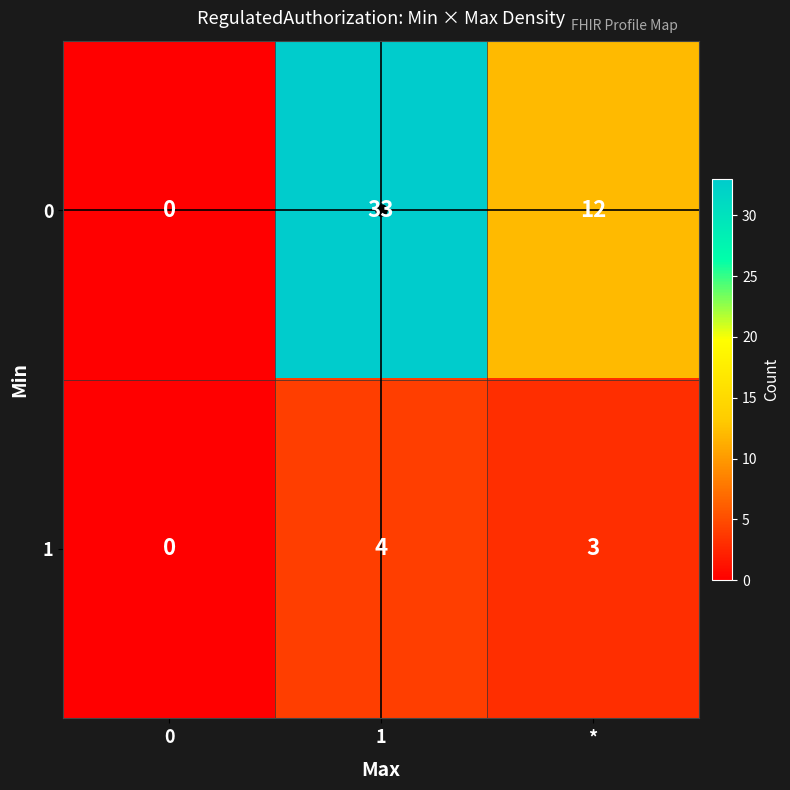

What is the approximate value of 1 at *?

3